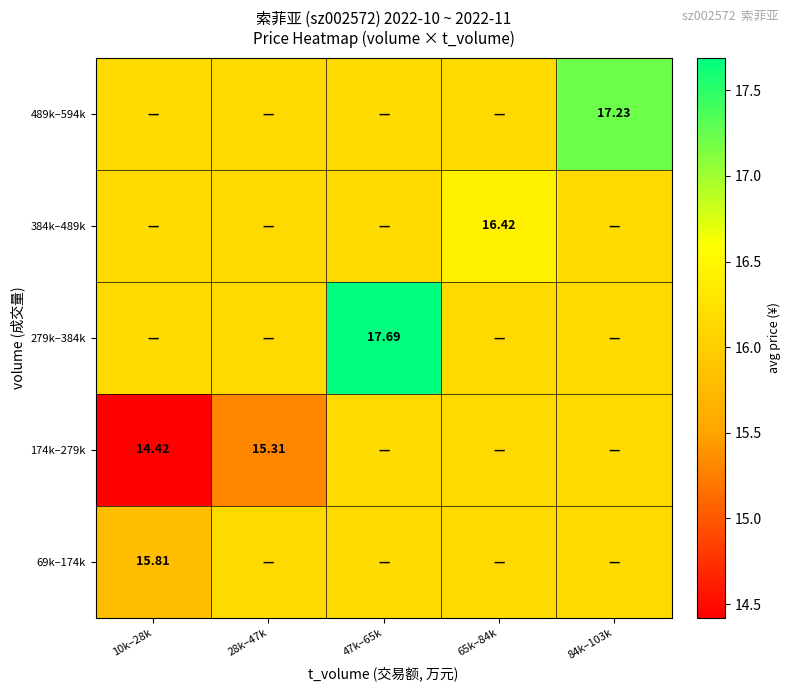

What is the maximum value shown in the chart?

17.7